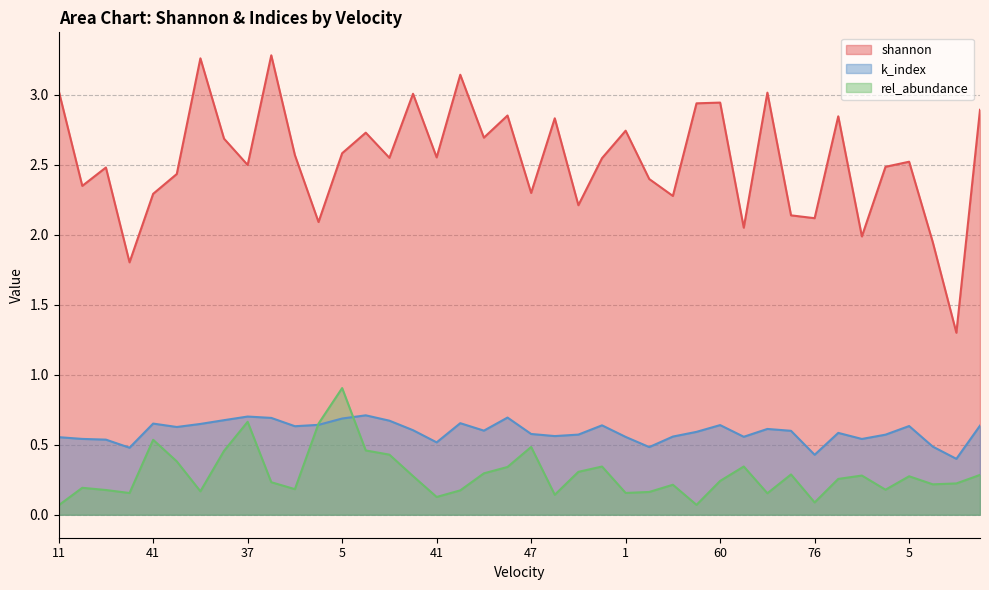

Which series has the widest spread of values?

shannon